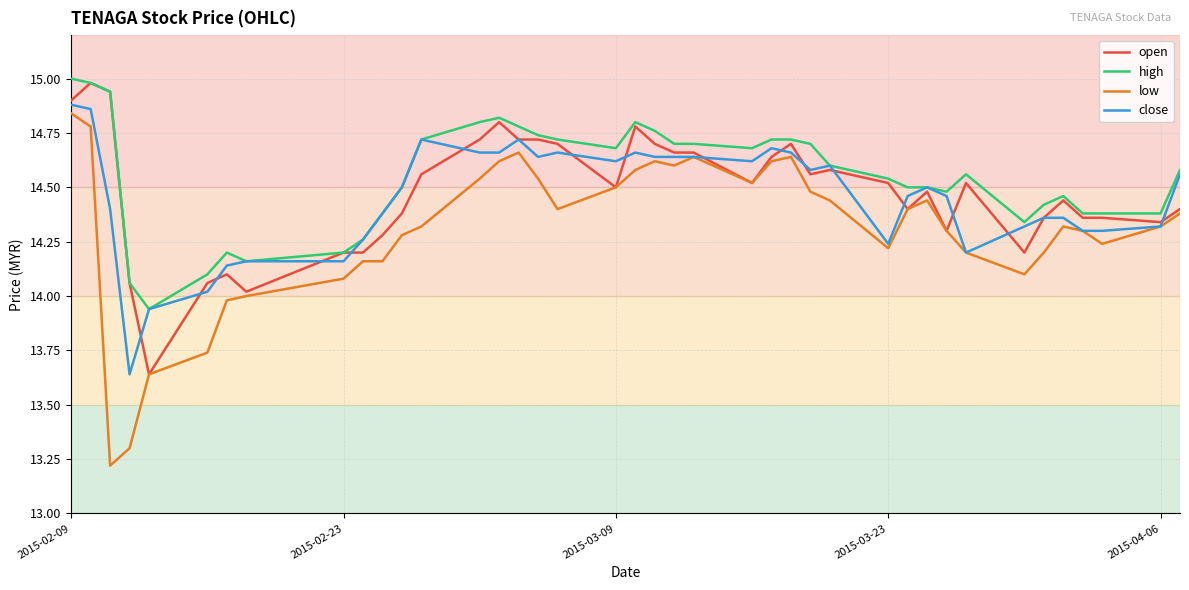

Which series has the widest spread of values?

low